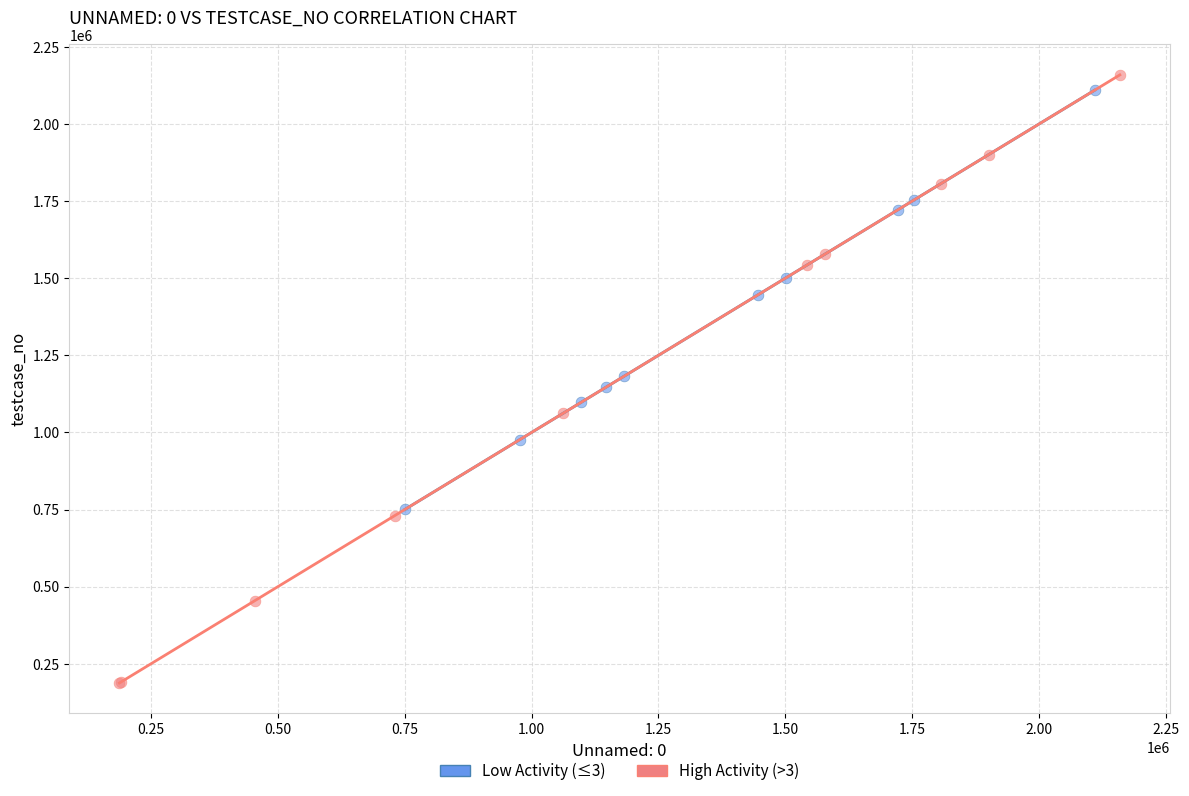

Which series contains the lowest Y value?

High Activity (>3)